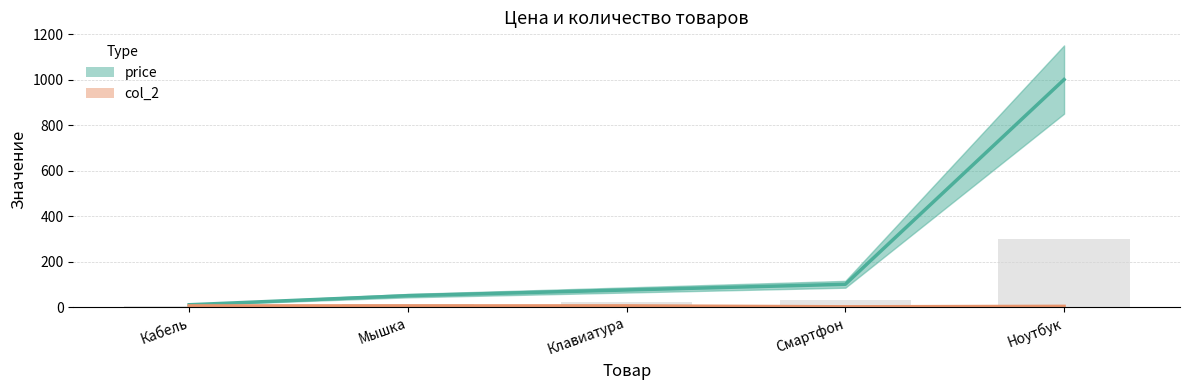

What is the label of the 1st bar from the left?

Кабель